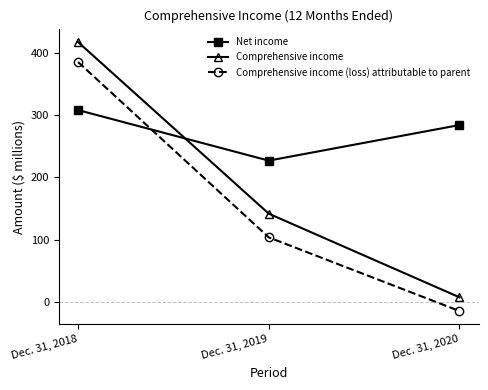

What is the lowest value of the Net income series?

227